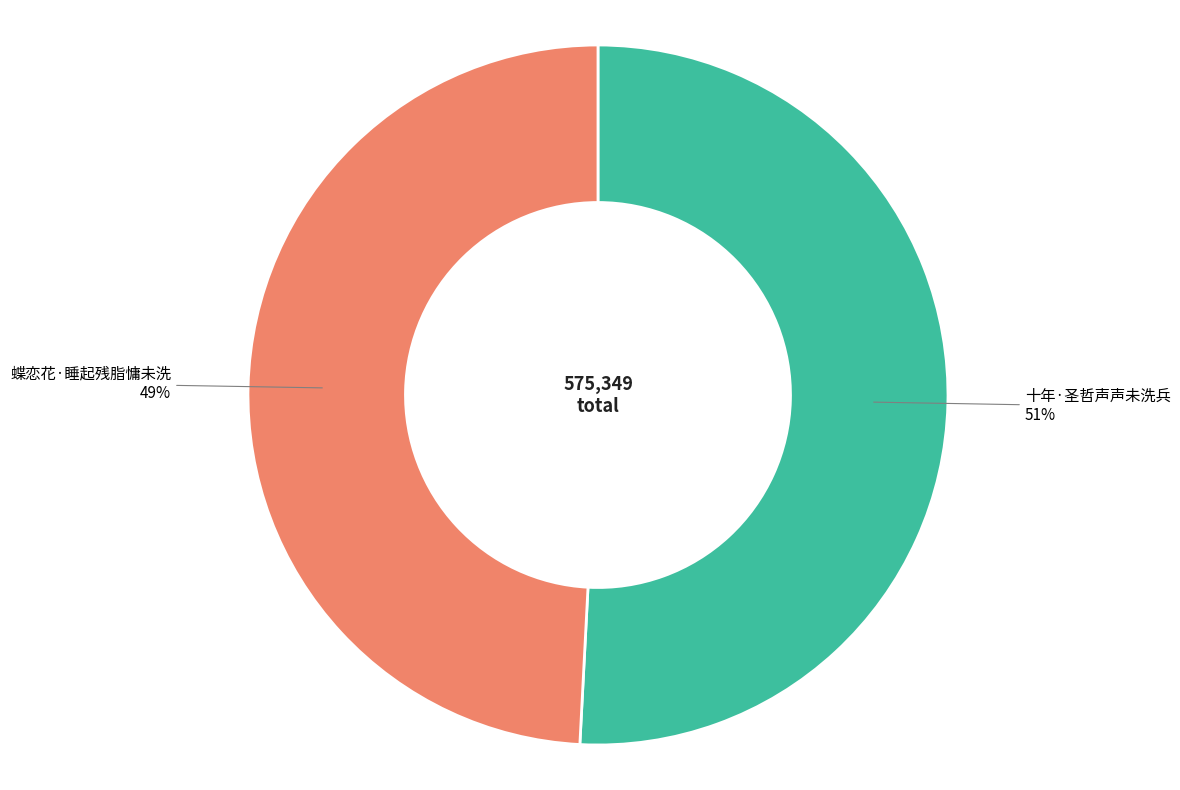

How many segments does this pie chart have?

2